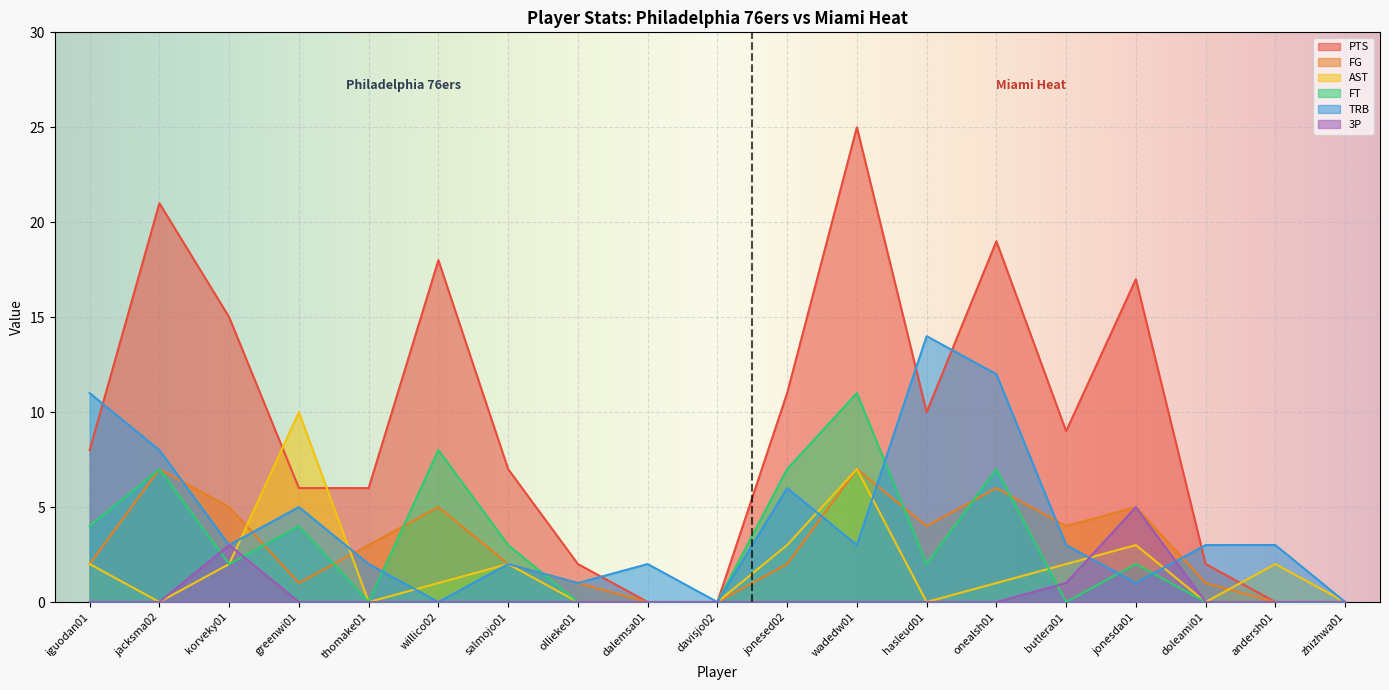

How many times do FT and FG cross each other?

7